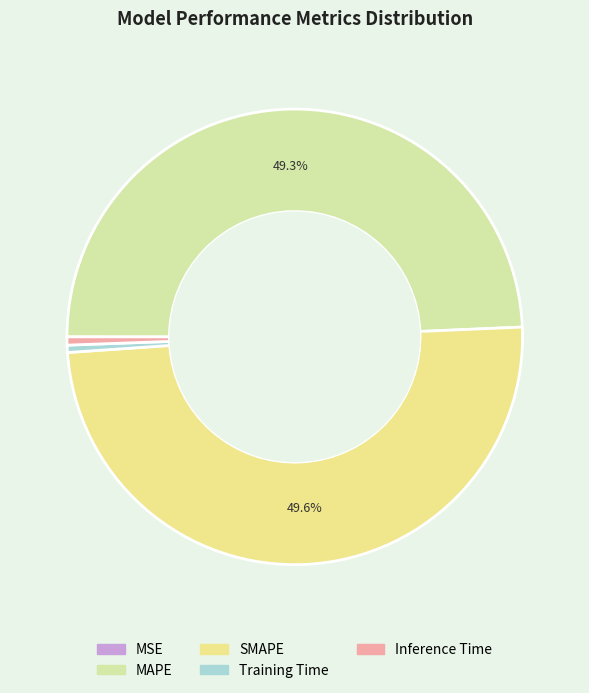

Is it true that Training Time is 11% of the pie?

False